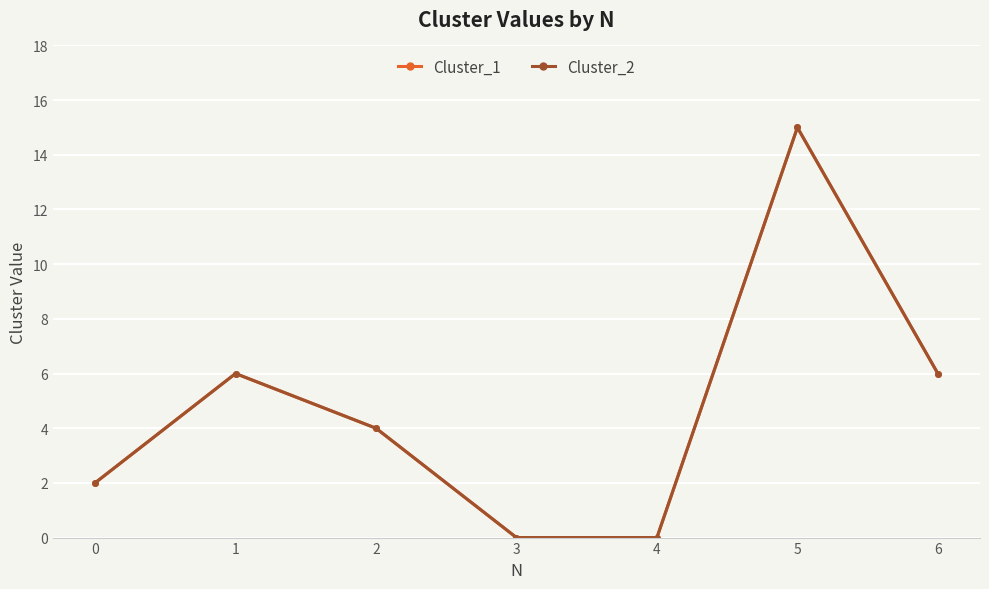

How many lines are shown in the chart?

2